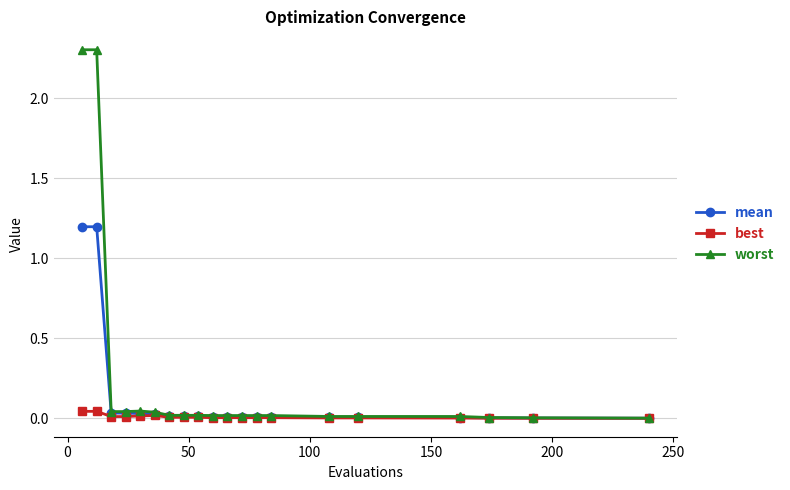

What is the maximum value shown in the chart?

2.3